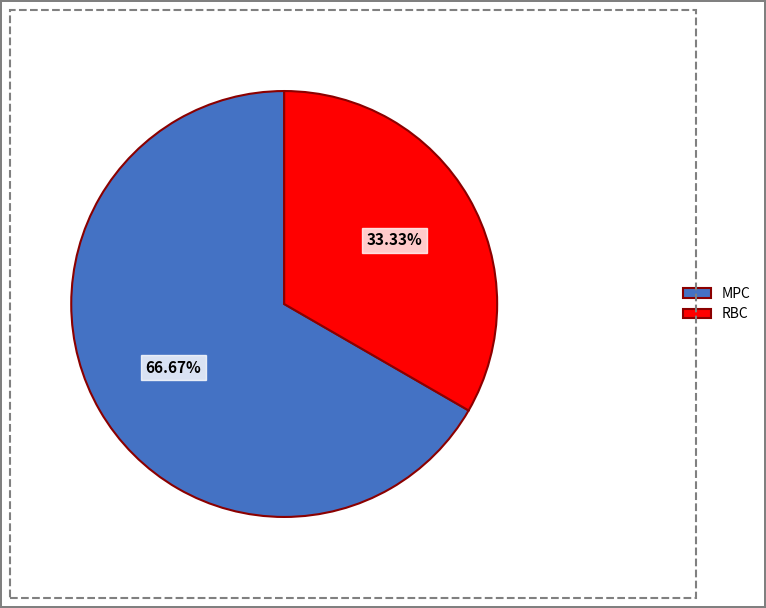

What is the ratio of the value at RBC to the value at MPC?

0.5